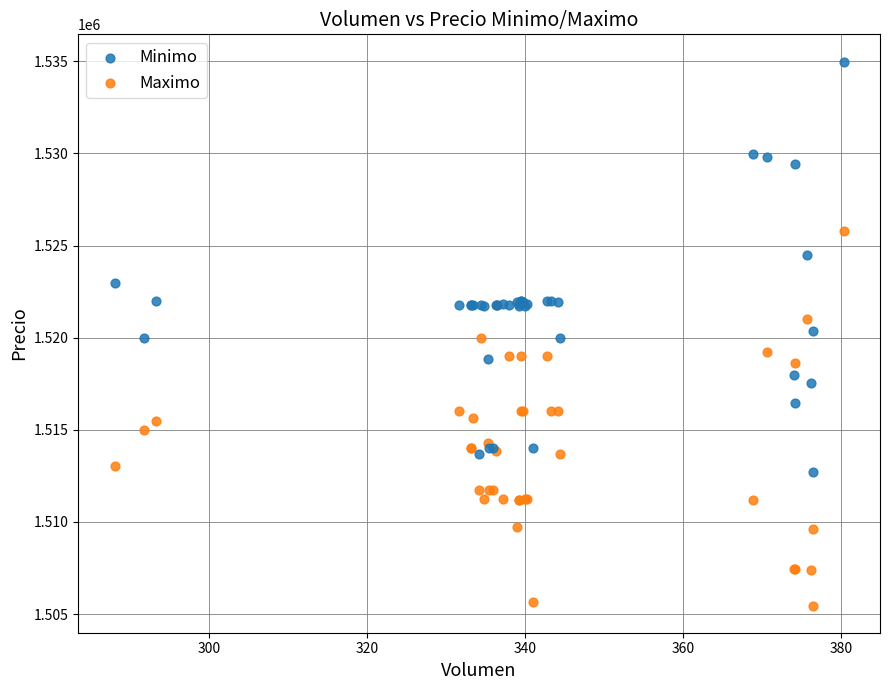

What are all the series names shown in the legend?

Minimo, Maximo